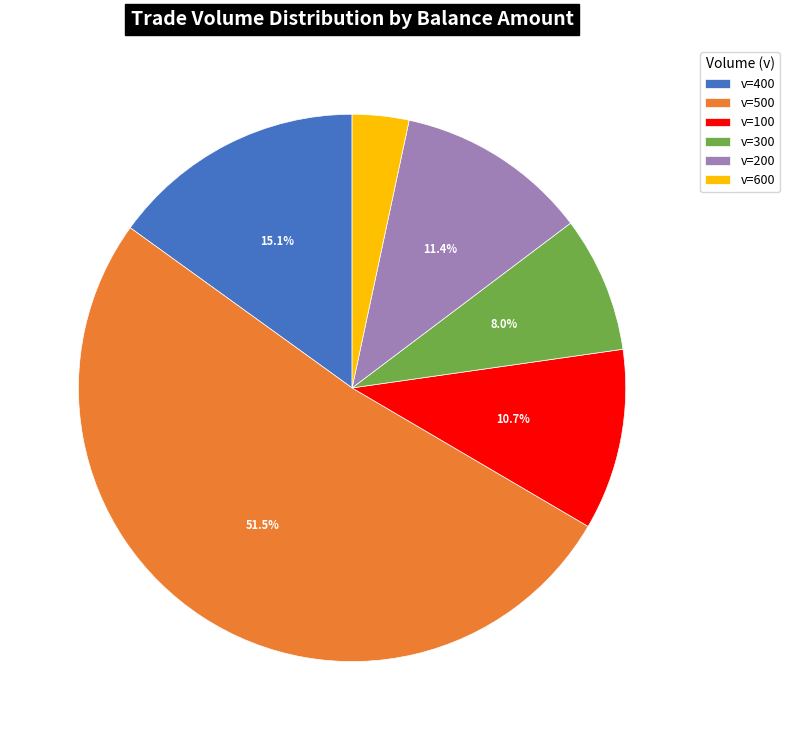

What is the ratio of the value at v=300 to the value at v=100?

0.7